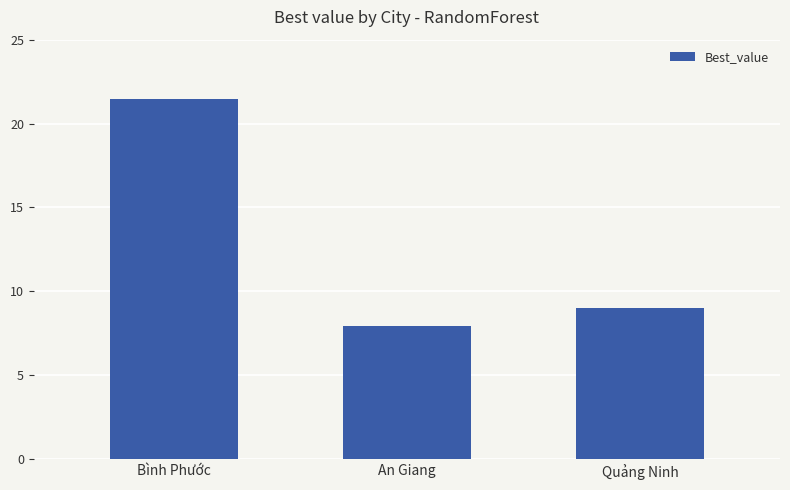

Reading left to right, list all the values displayed in this chart.

21.5	8.0	9.0